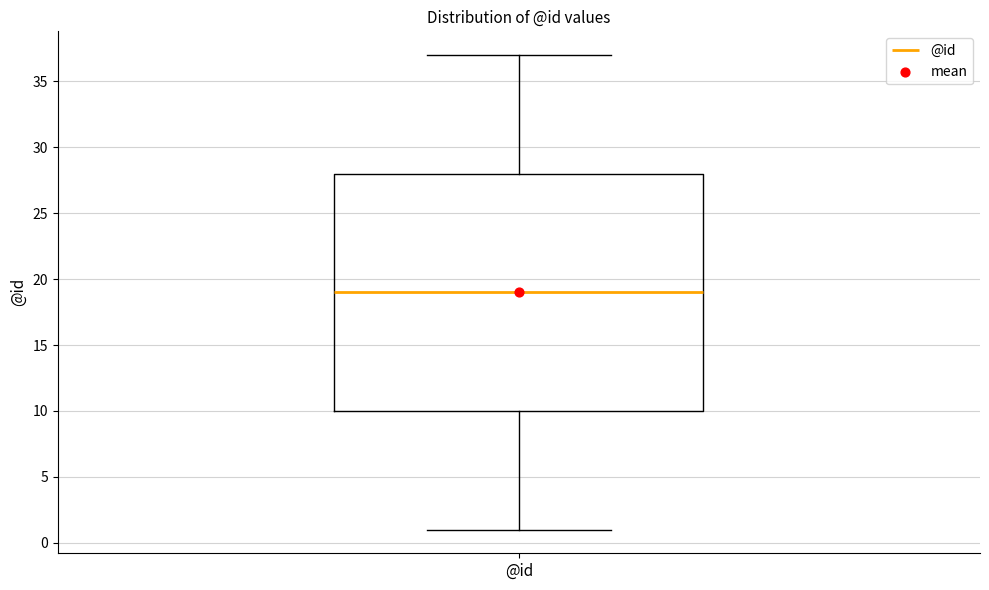

Transcribe this box plot: give where the median line is, the range the box spans, and where the two whiskers end, as read against the y-axis. The values are not printed on the chart, so give them approximately, as read against the axis.

median 19, box 10 to 28, whiskers 1 to 37